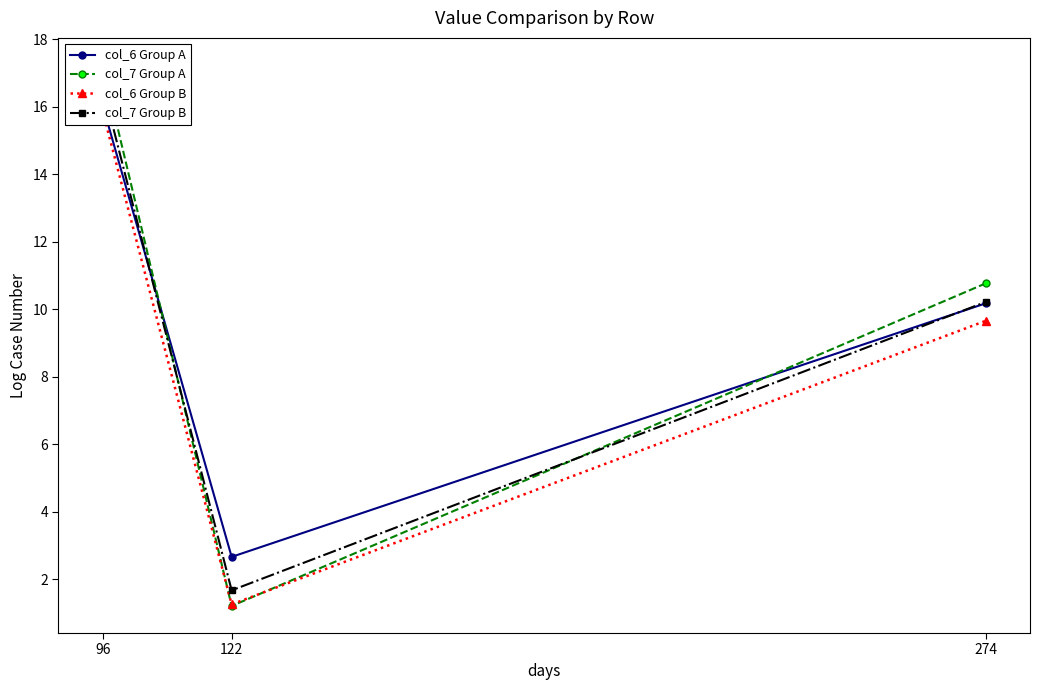

At how many categories does at least one series exceed 11?

1